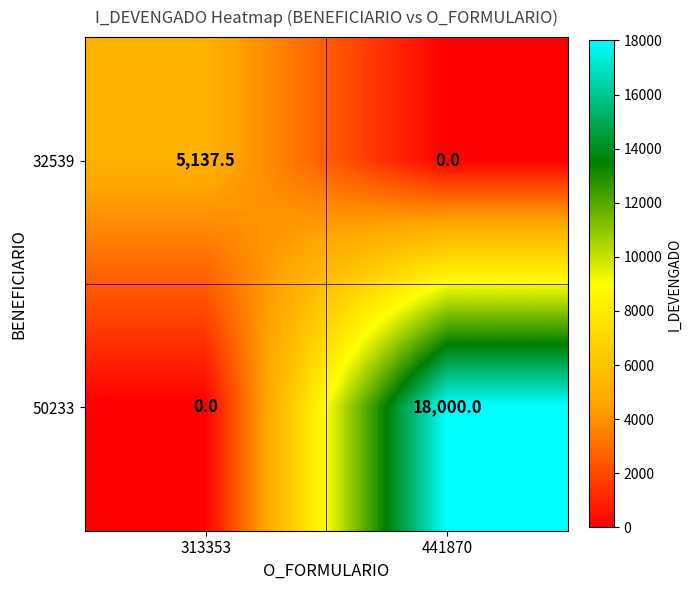

What is the spread (max minus min) of values at 441870?

18000.0